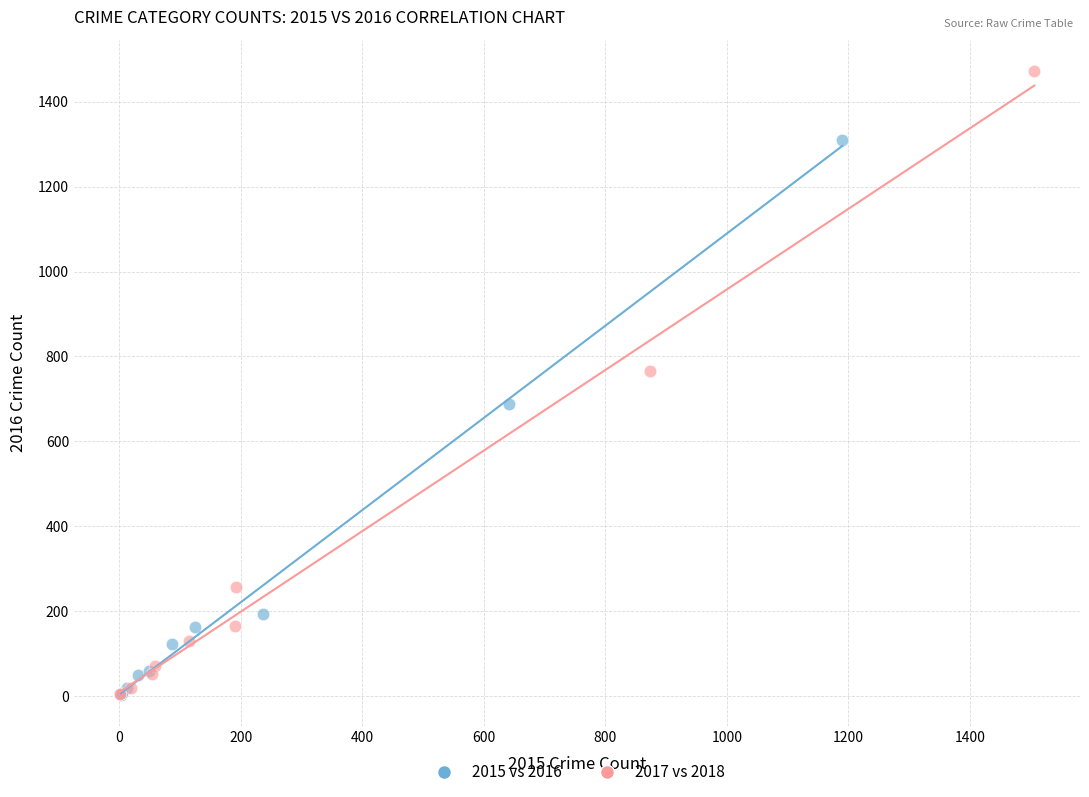

Which series contains the highest Y value?

2017 vs 2018